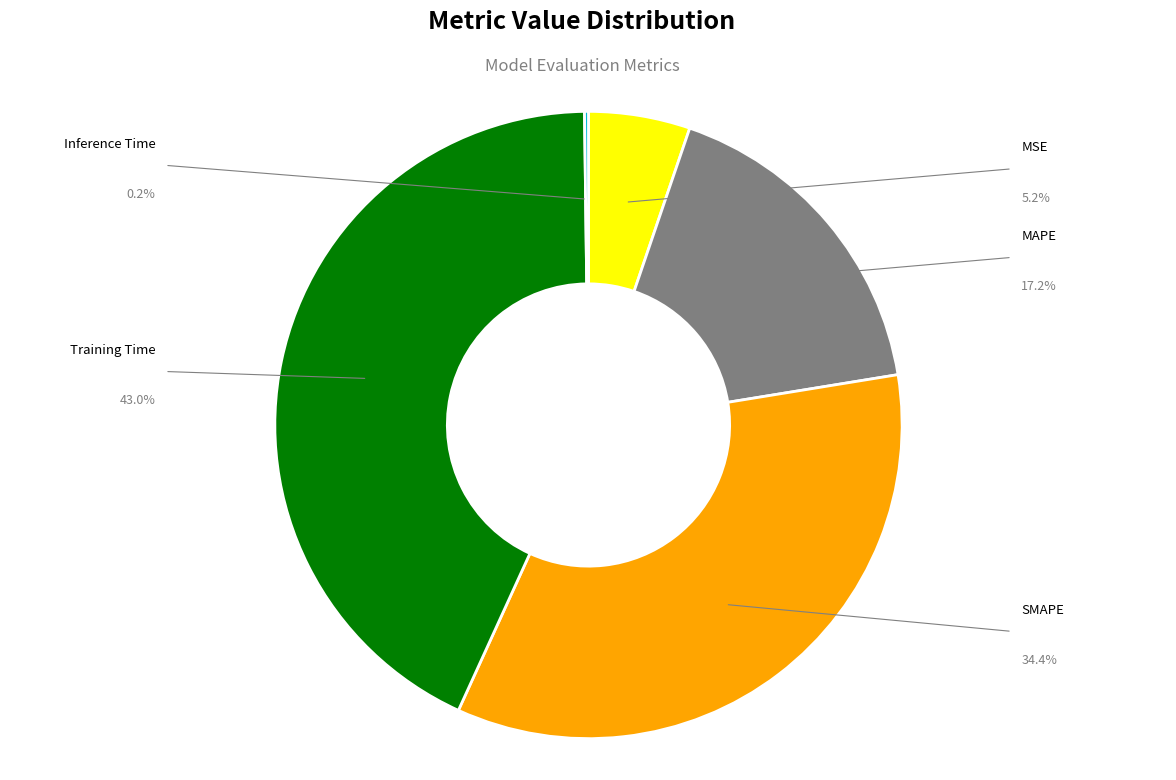

To the nearest percent, what percentage of the pie is Training Time?

43%